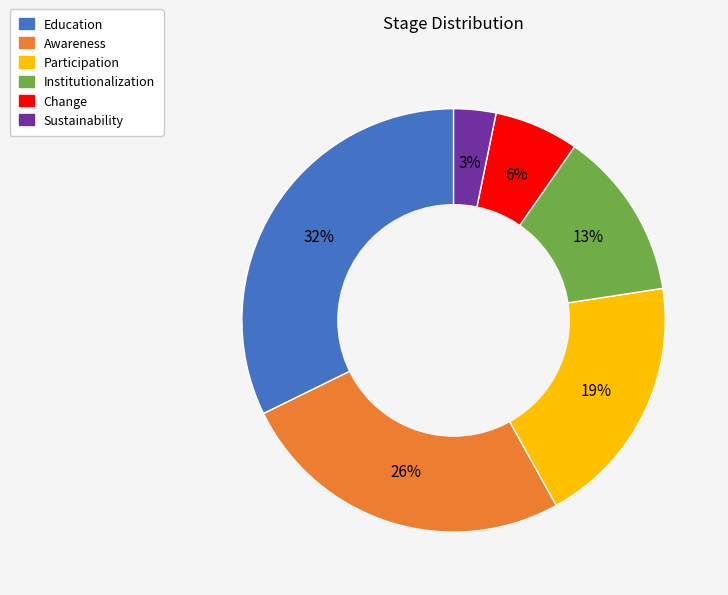

Count the number of slices in the pie.

6